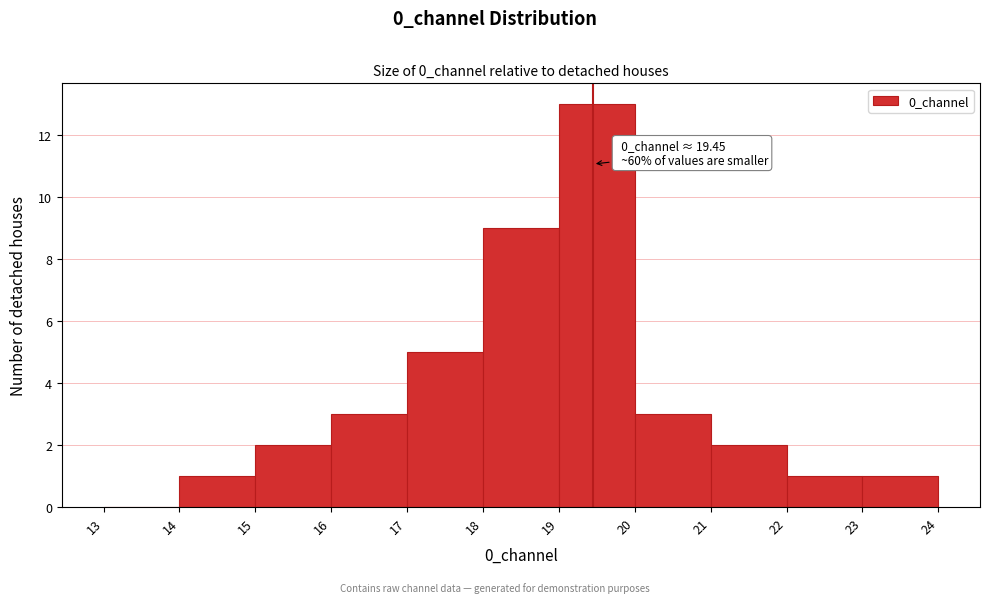

Which range on the x-axis has the tallest bar?

19 to 20